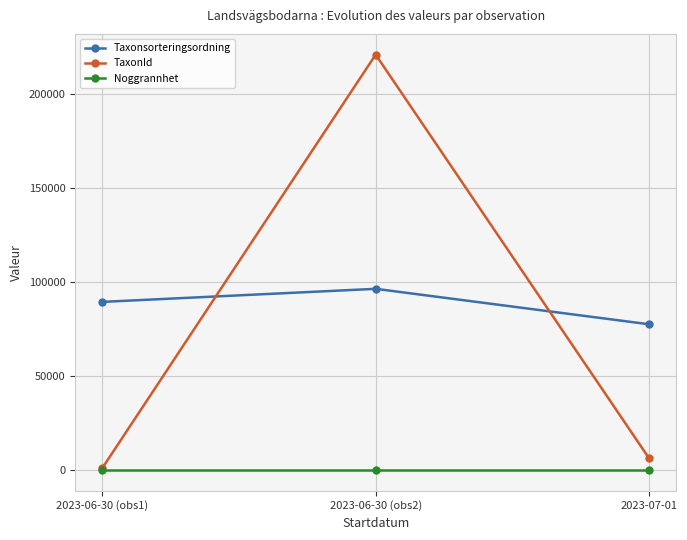

Which series changed the most between 2023-06-30 (obs2) and 2023-07-01?

TaxonId